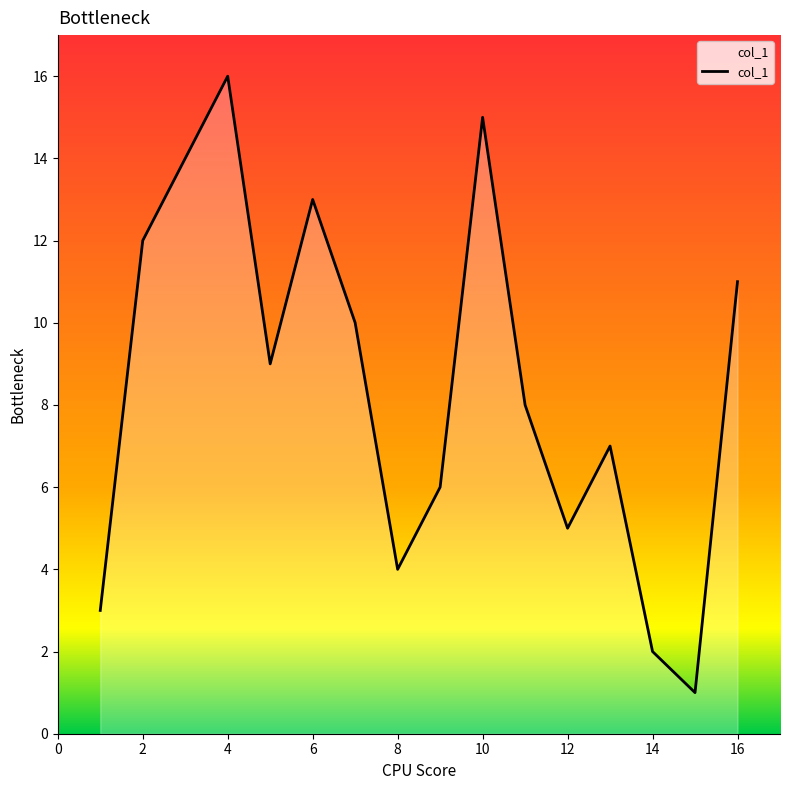

What is the difference between the maximum and minimum values?

15